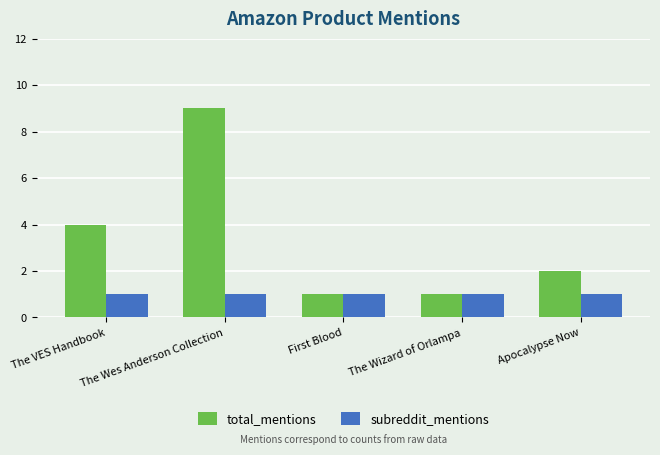

Reading left to right, list all the values displayed in this chart.

total_mentions: The VES Handbook=4	The Wes Anderson Collection=9	First Blood=1	The Wizard of Orlampa=1	Apocalypse Now=2
subreddit_mentions: The VES Handbook=1	The Wes Anderson Collection=1	First Blood=1	The Wizard of Orlampa=1	Apocalypse Now=1